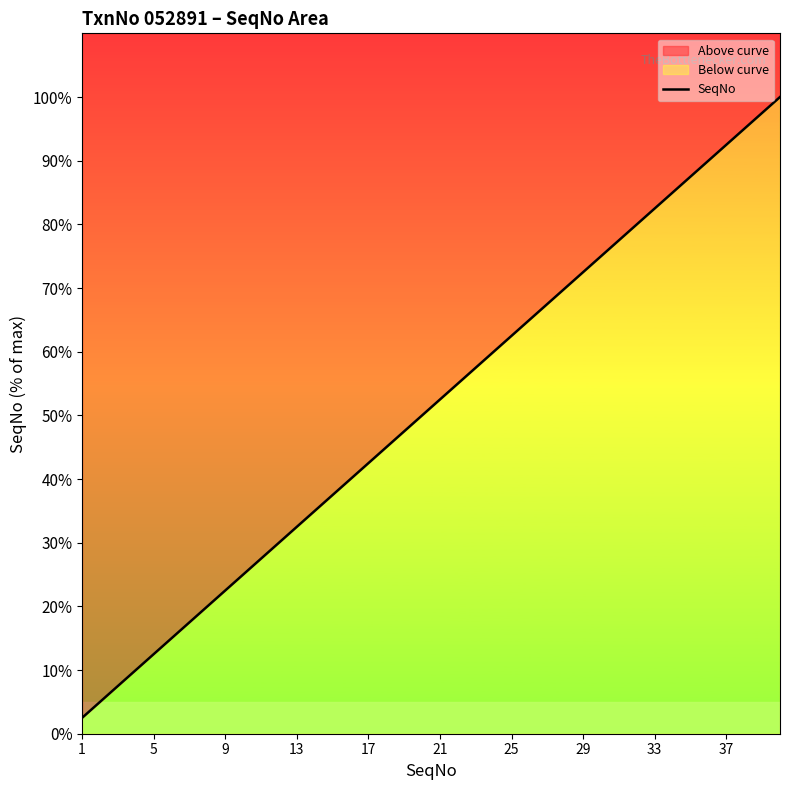

How many data points does each series have?

40